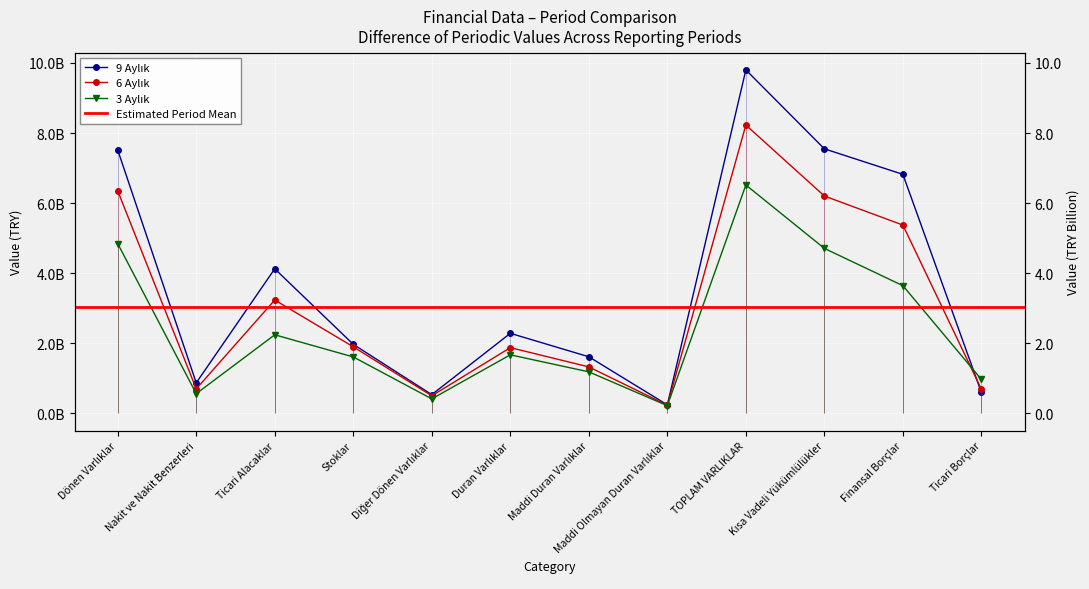

Which label corresponds to the largest value in the chart?

TOPLAM VARLIKLAR